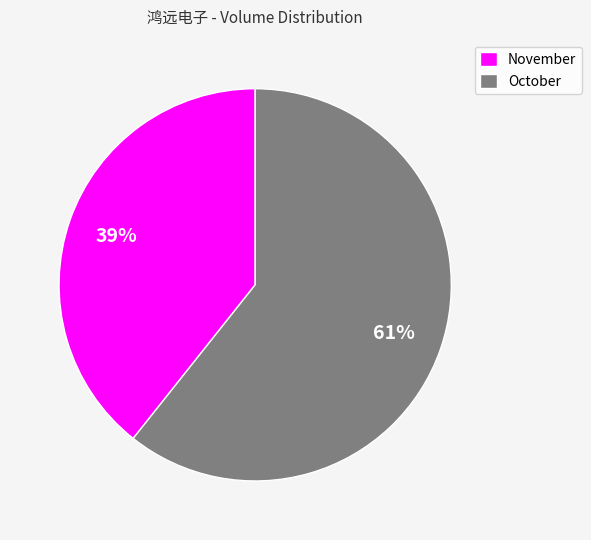

Does any single category account for the majority?

Yes